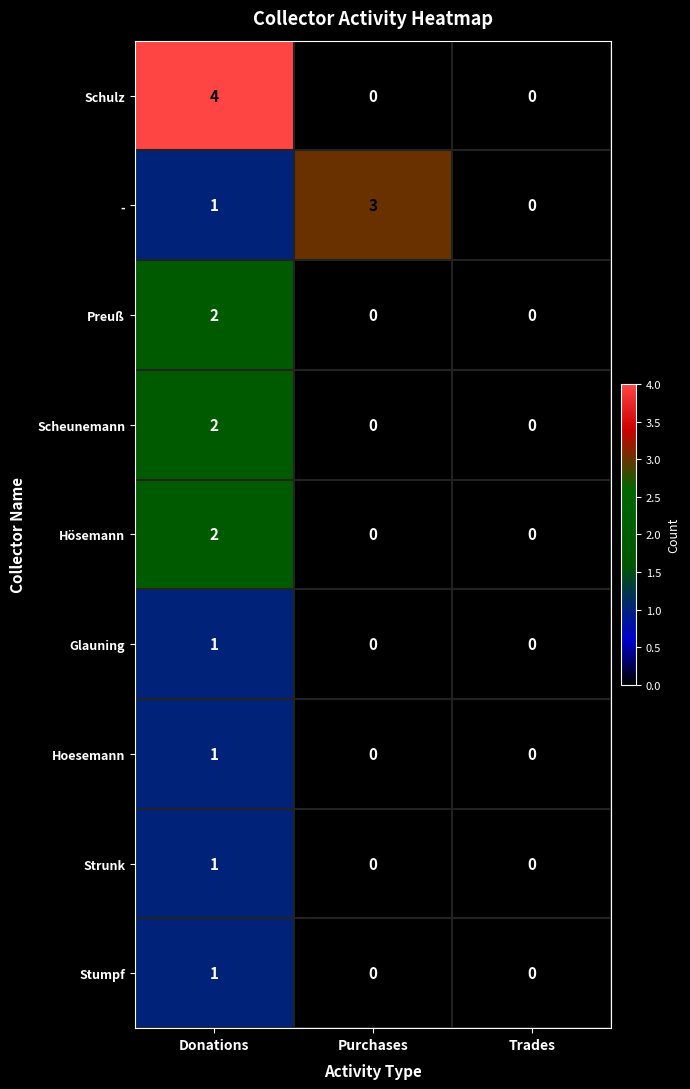

Reading left to right, list all the values displayed in this chart.

Schulz: Donations=4	Purchases=0	Trades=0
-: Donations=1	Purchases=3	Trades=0
Preuß: Donations=2	Purchases=0	Trades=0
Scheunemann: Donations=2	Purchases=0	Trades=0
Hösemann: Donations=2	Purchases=0	Trades=0
Glauning: Donations=1	Purchases=0	Trades=0
Hoesemann: Donations=1	Purchases=0	Trades=0
Strunk: Donations=1	Purchases=0	Trades=0
Stumpf: Donations=1	Purchases=0	Trades=0